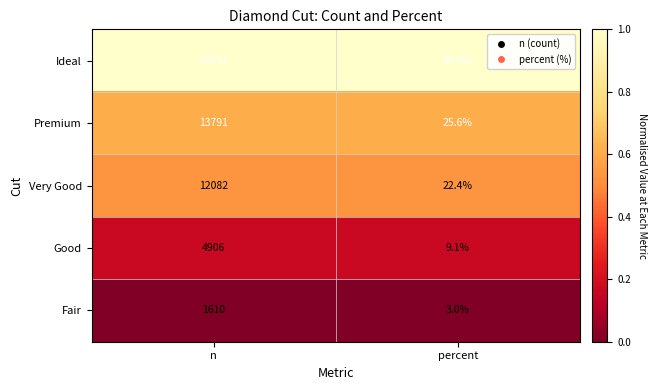

Is it true that Premium equals 5903.3 at n?

False